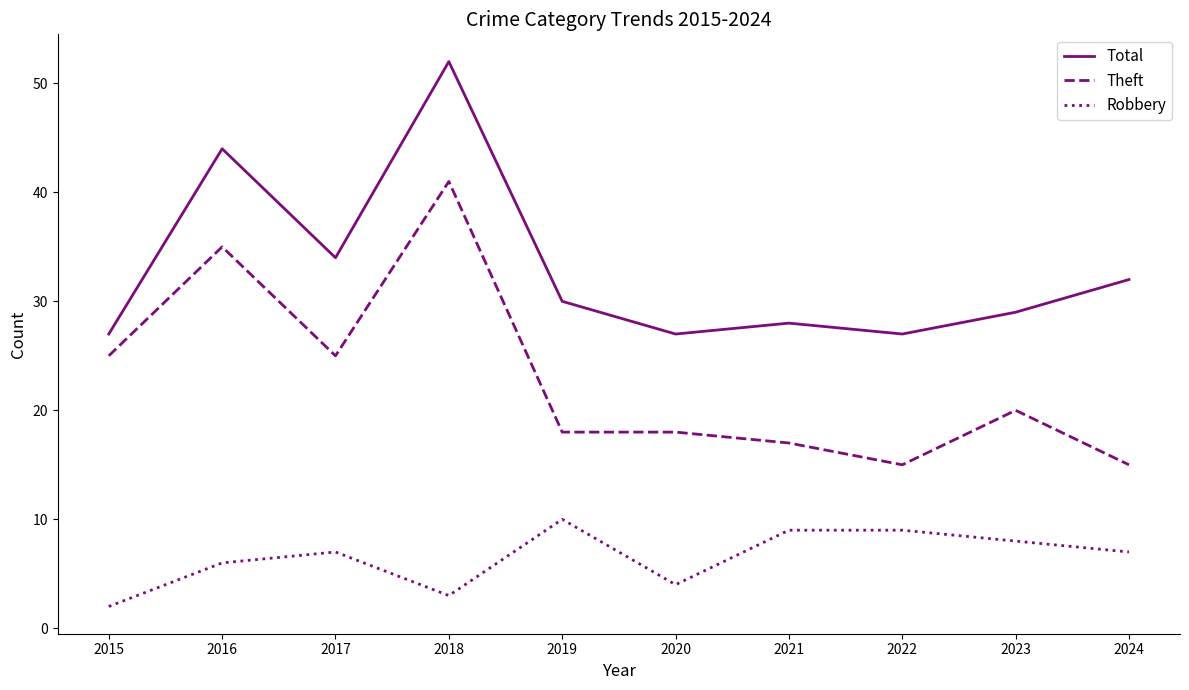

Count the number of data series in this chart.

3